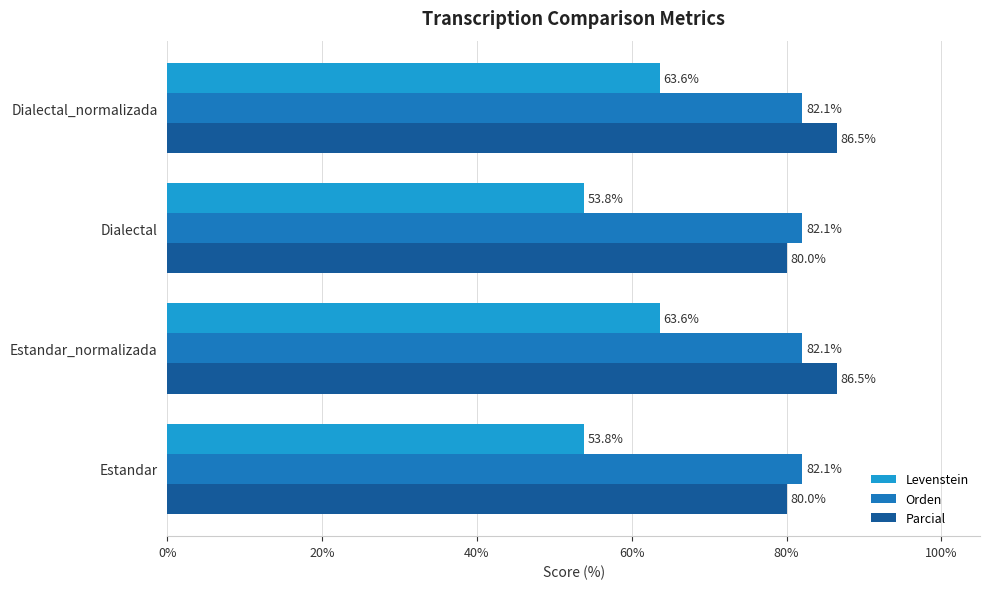

The value of Parcial at Dialectal is 80.0. True or false?

True